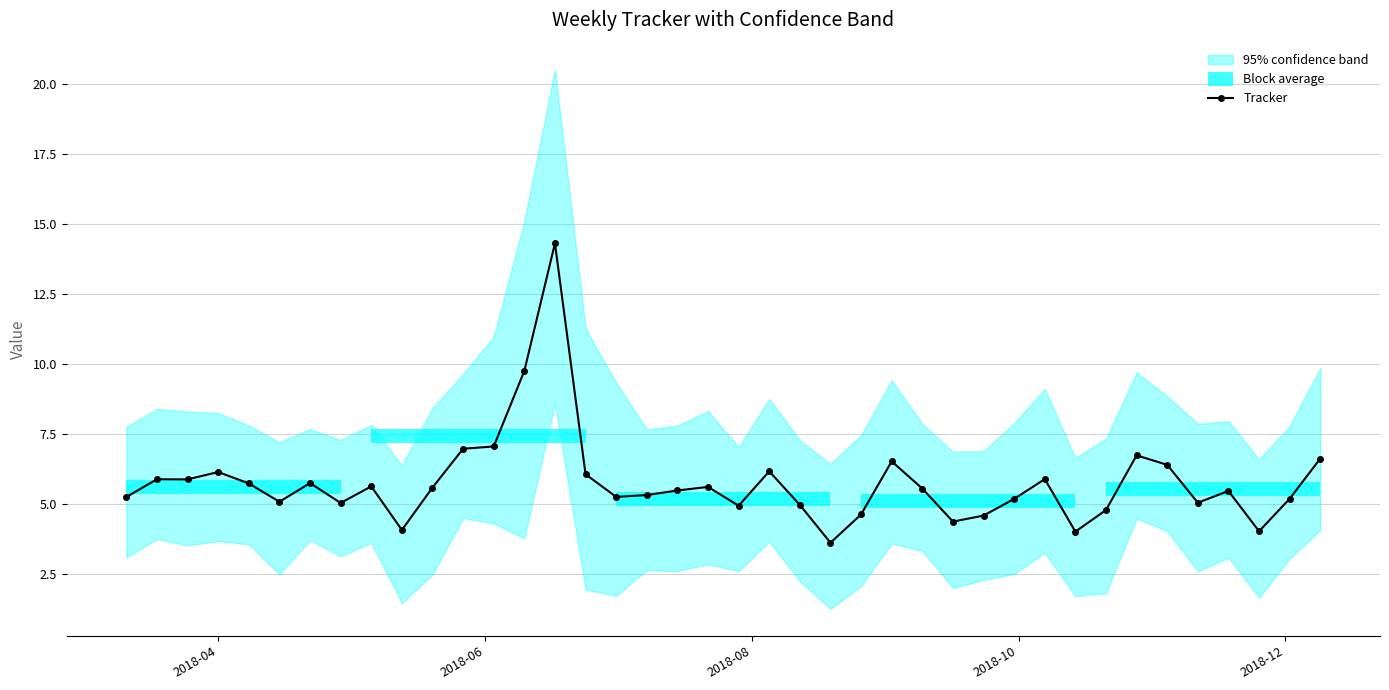

What is the minimum value shown in the chart?

3.6